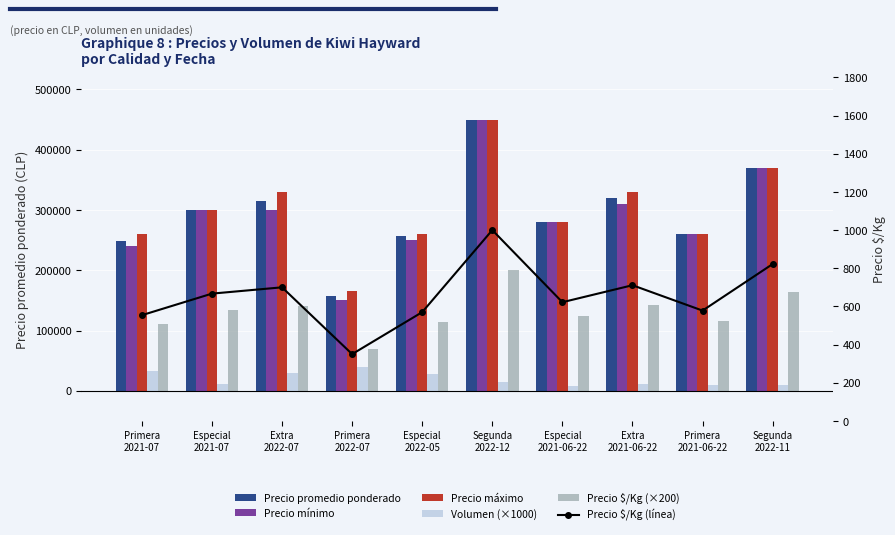

Rank the series by their maximum value, from lowest to highest.

Precio $/Kg (línea), Volumen (×1000), Precio $/Kg (×200), Precio promedio ponderado, Precio mínimo, Precio máximo